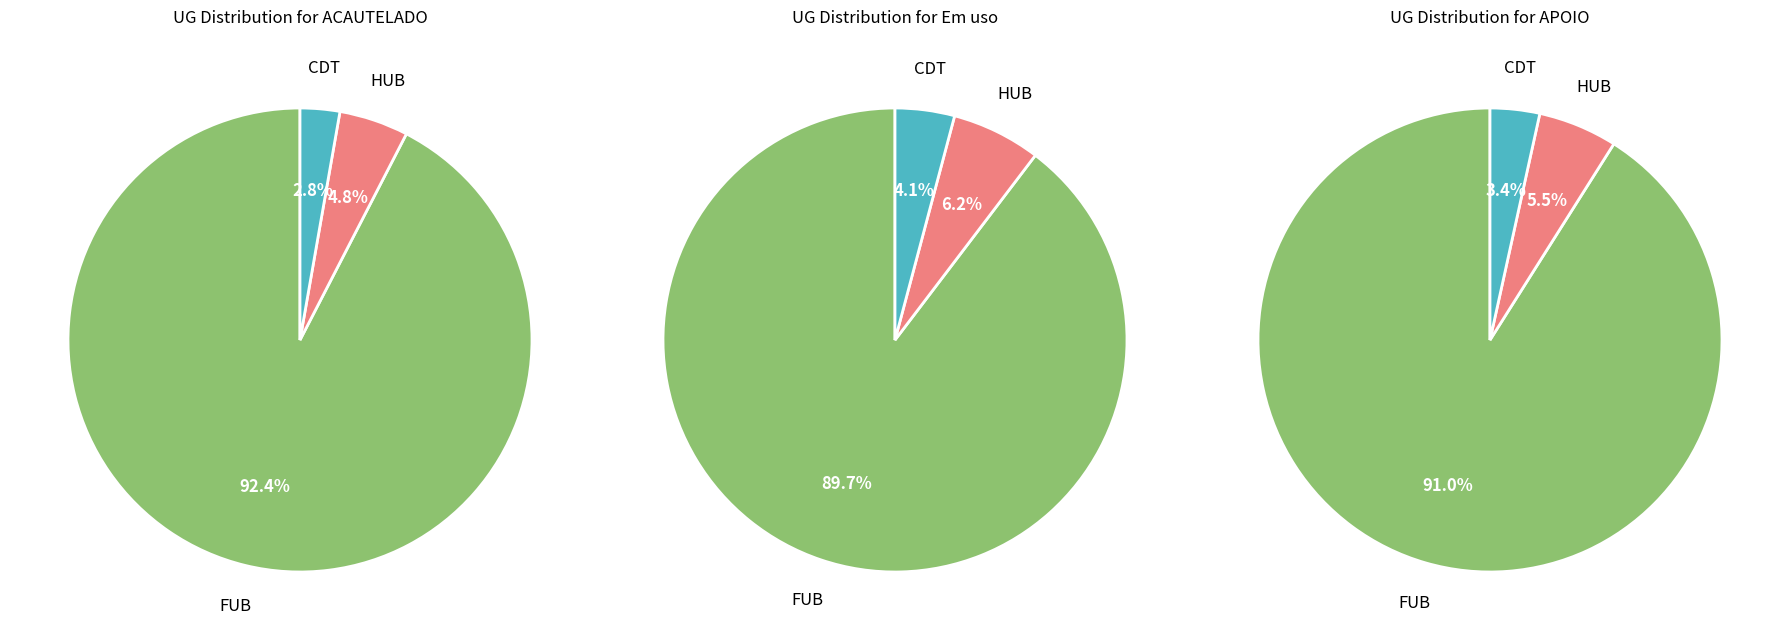

To the nearest percent, what percentage of the pie is CDT?

3%